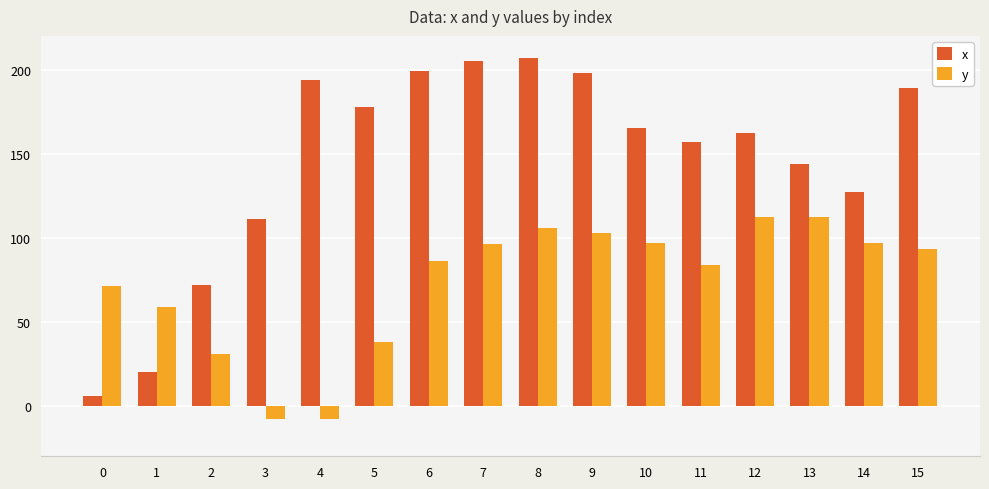

Are the bars grouped side by side (vs. stacked)?

Yes